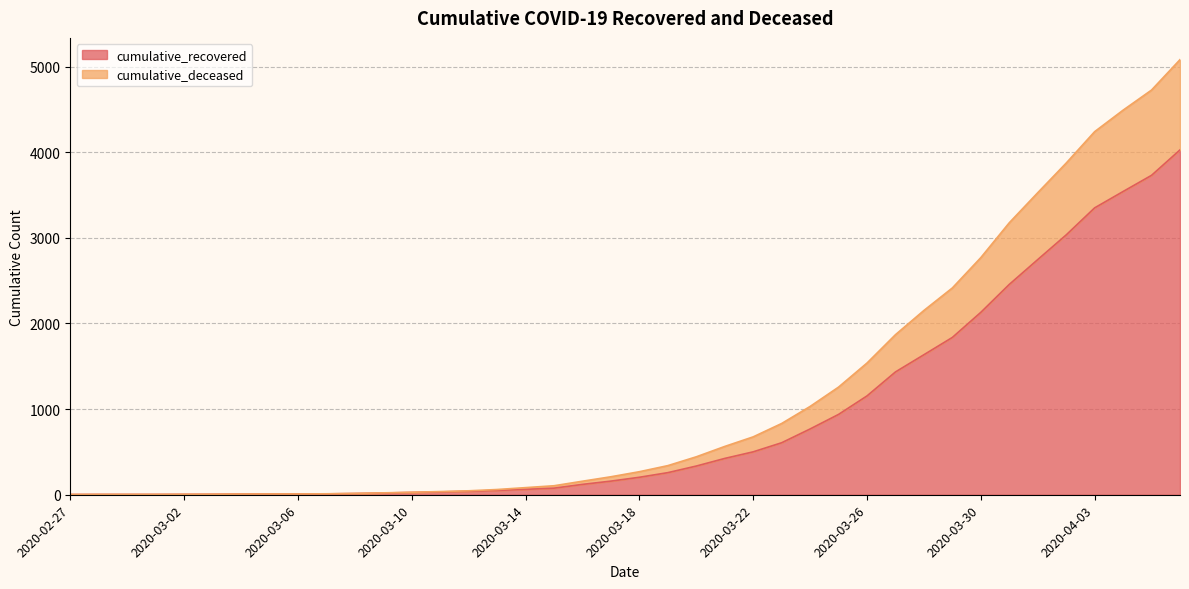

Between 2020-04-01 and 2020-03-21, which is larger?

2020-04-01